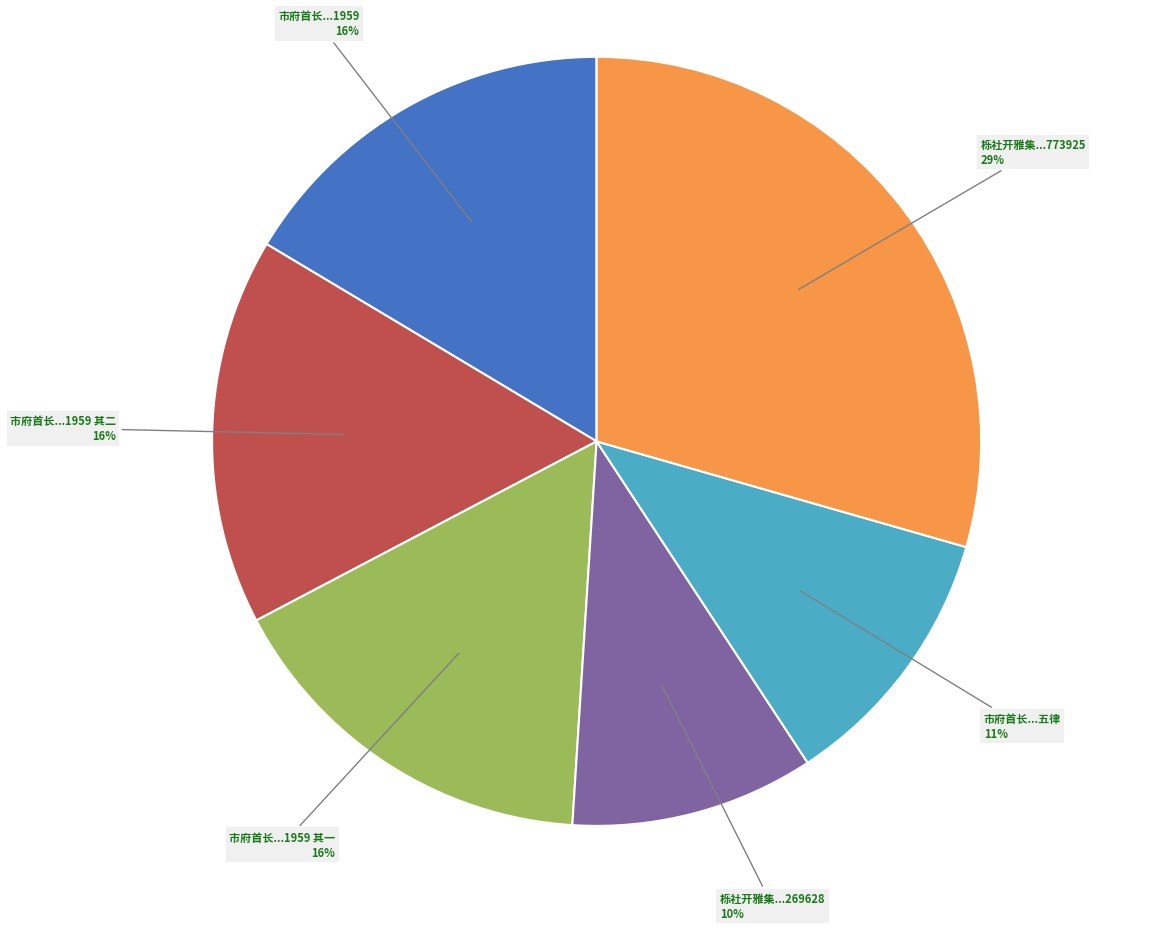

To the nearest percent, what percentage of the pie is 栎社开雅集...269628?

10%